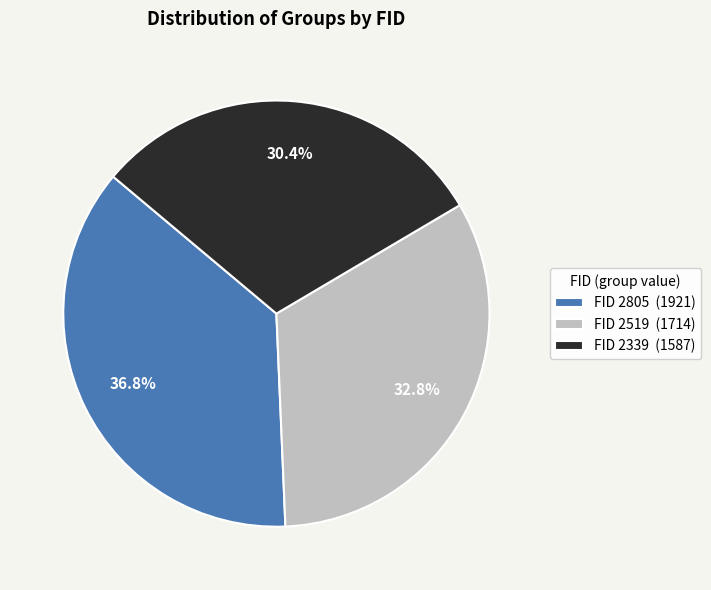

Is there a majority slice in this chart?

No